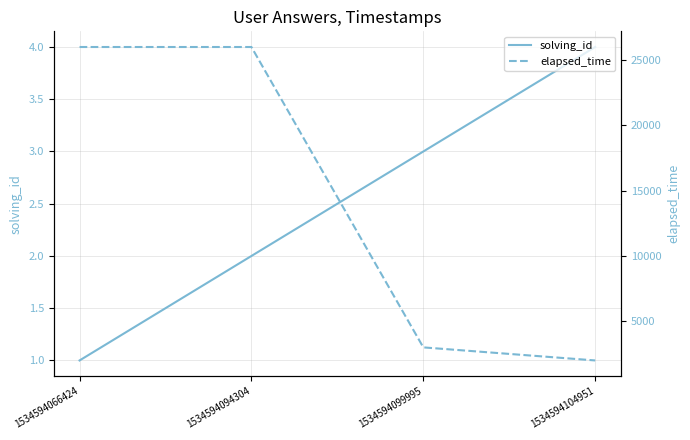

Rank the series by their maximum value, from highest to lowest.

elapsed_time, solving_id